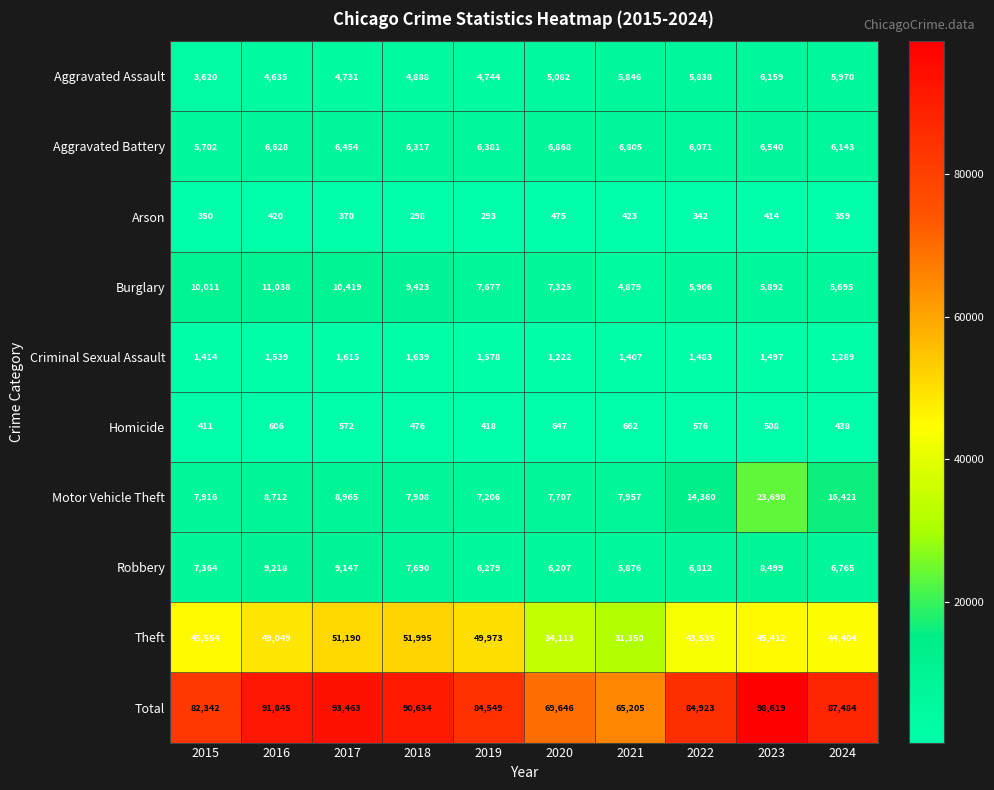

What is the difference between the highest and lowest values at 2016?

91425